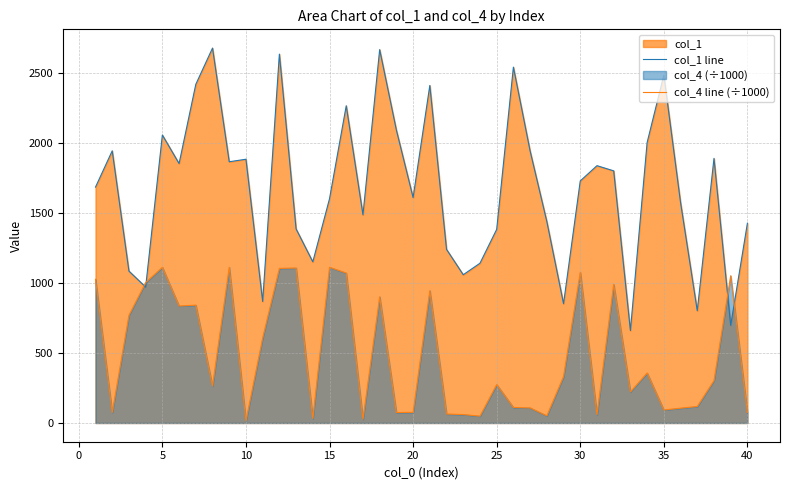

How many times do col_1 line and col_4 line (÷1000) cross each other?

4